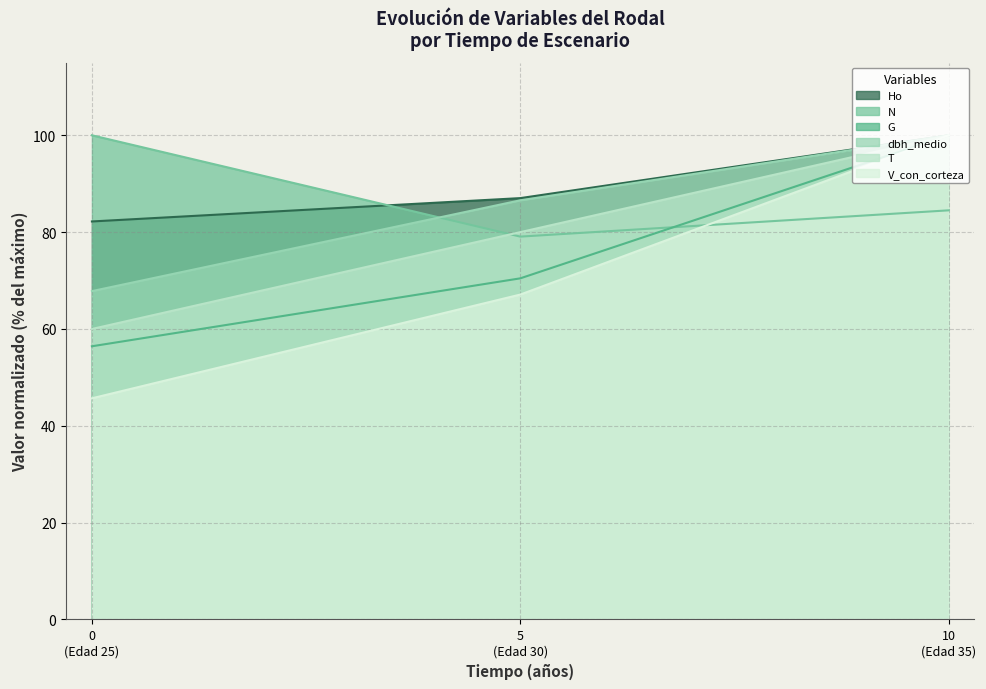

How many series are shown in this chart?

6